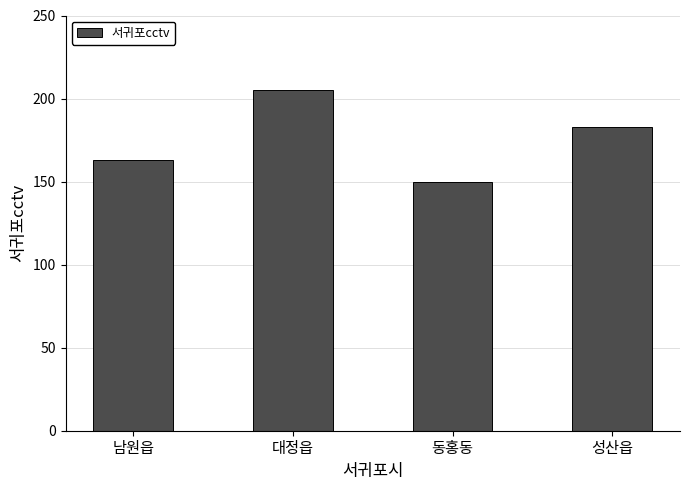

What value does the data have at 남원읍, to the nearest 5?

165